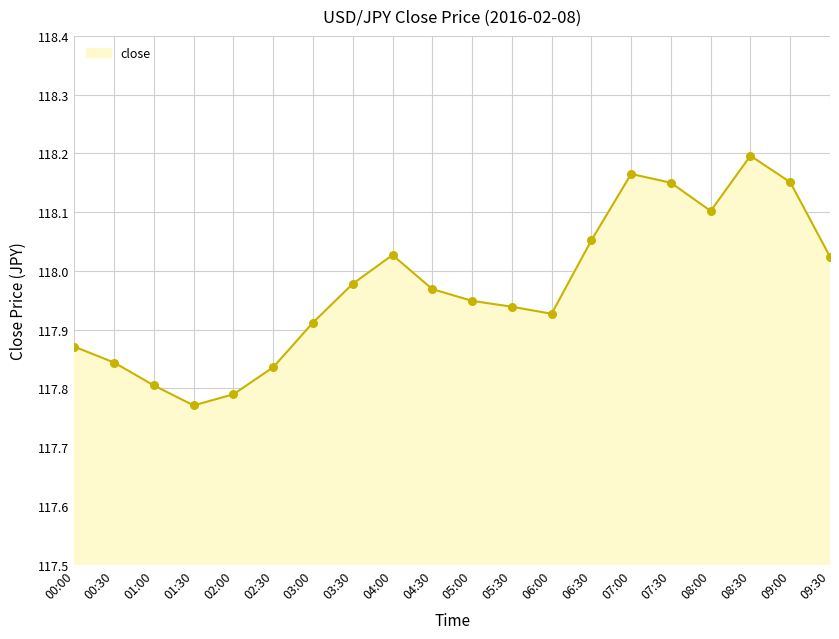

Which has a higher value, 06:30 or 03:30?

06:30